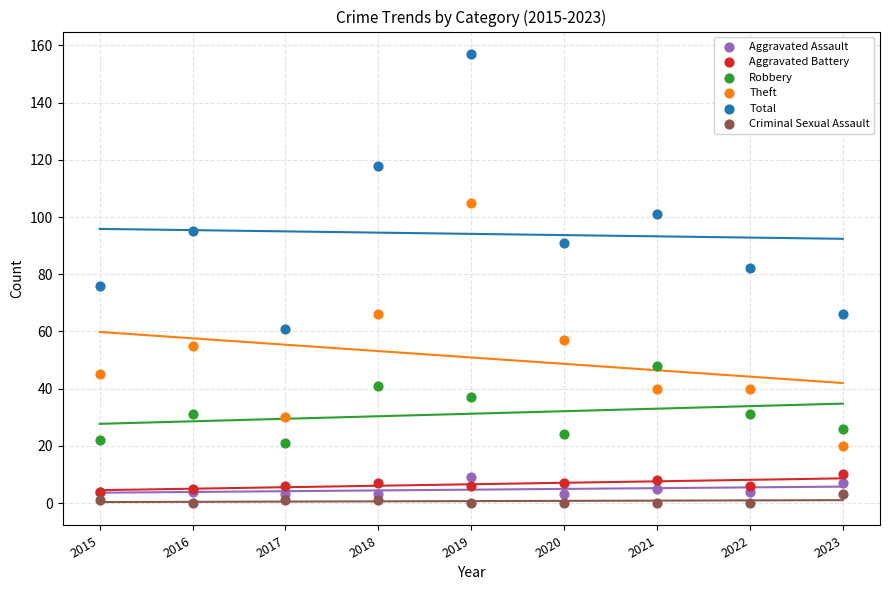

What are all the series names shown in the legend?

Aggravated Assault, Aggravated Battery, Robbery, Theft, Total, Criminal Sexual Assault